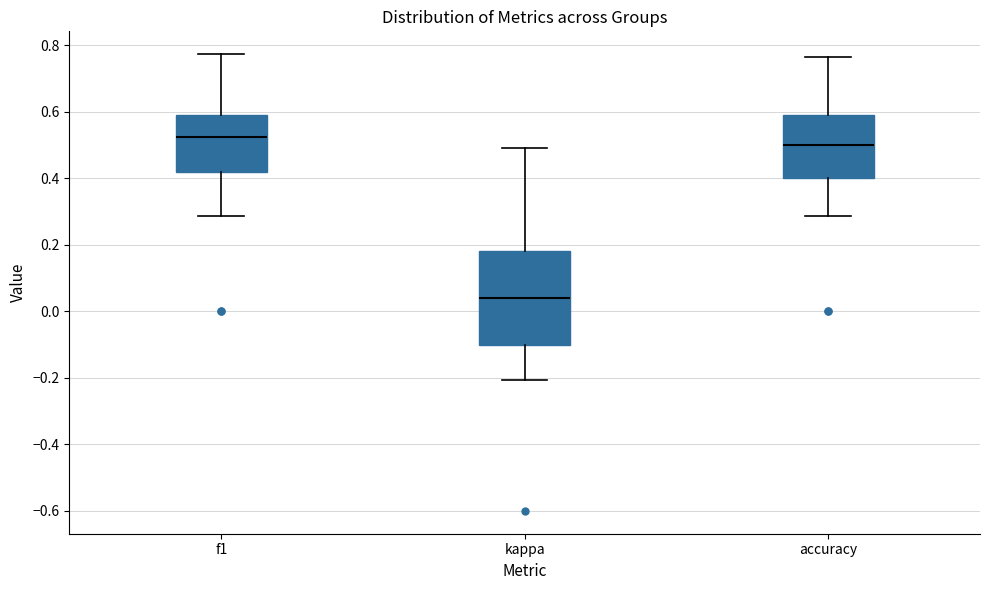

Reading left to right, transcribe this box plot: for each box, give where its median line is, the range the box spans, and where its two whiskers end, as read against the y-axis. The values are not printed on the chart, so give them approximately, as read against the axis.

f1: median 0.52, box 0.42 to 0.60, whiskers 0.28 to 0.78
kappa: median 0.04, box -0.10 to 0.18, whiskers -0.20 to 0.50
accuracy: median 0.50, box 0.40 to 0.60, whiskers 0.28 to 0.76